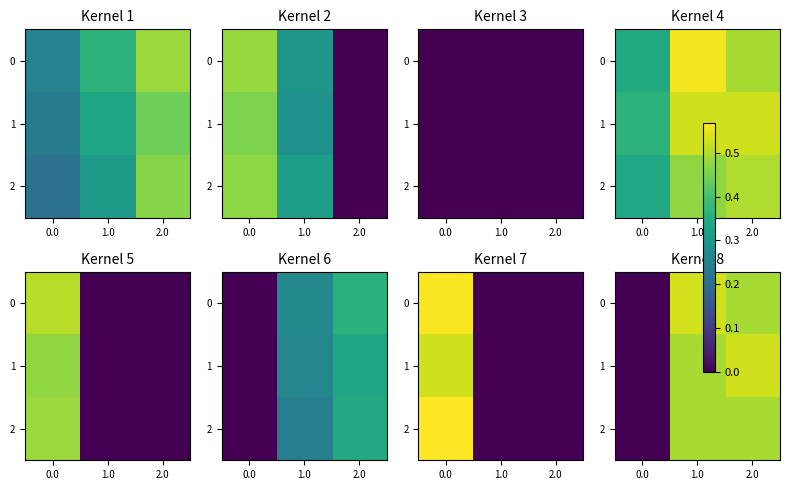

True or false: 0 has a value of 0.5 at 1.0.

True